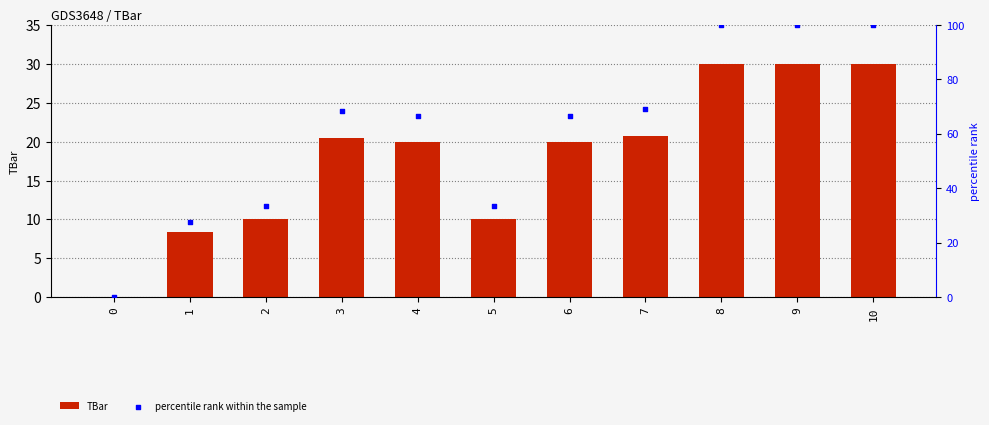

Which series has the largest total across all categories?

percentile rank within the sample